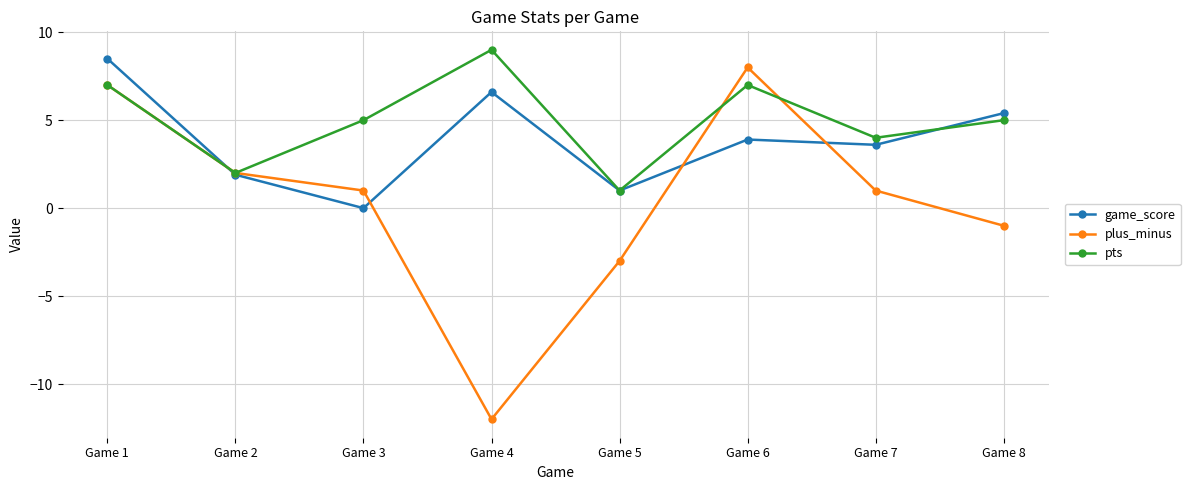

How many lines are shown in the chart?

3